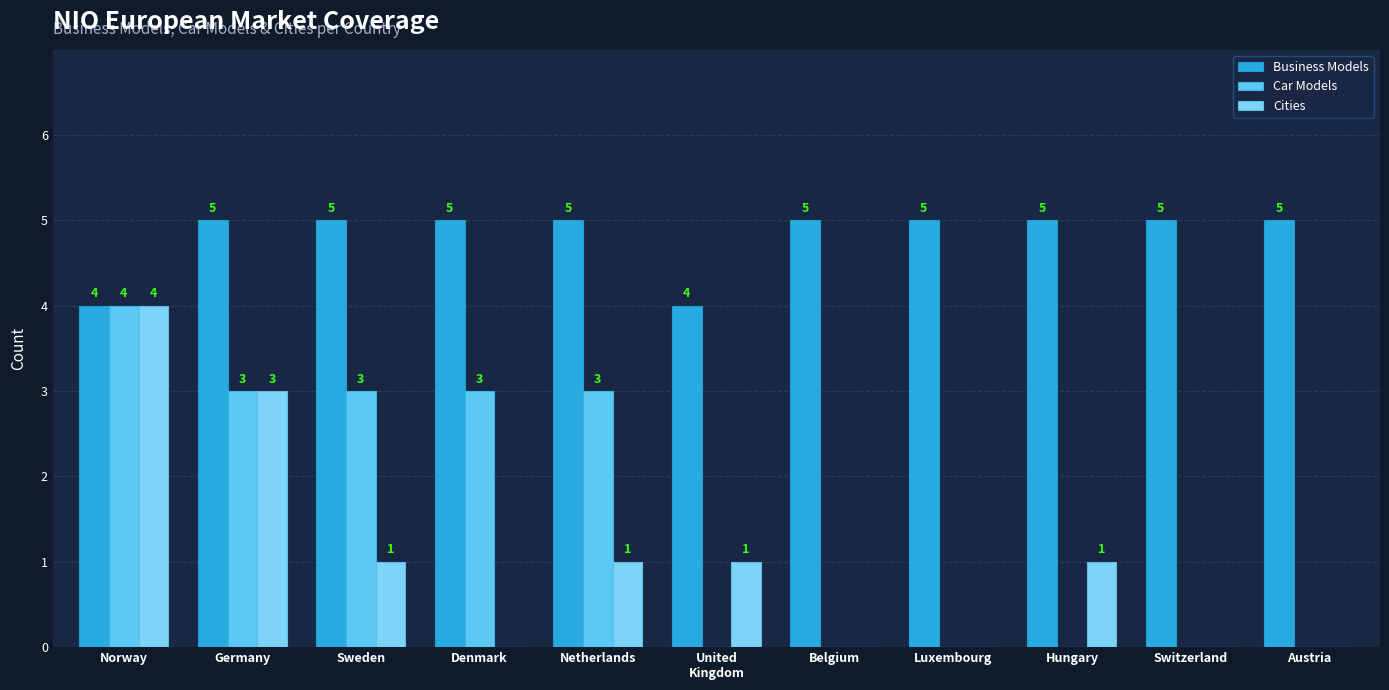

Which series has the widest spread of values?

Car Models